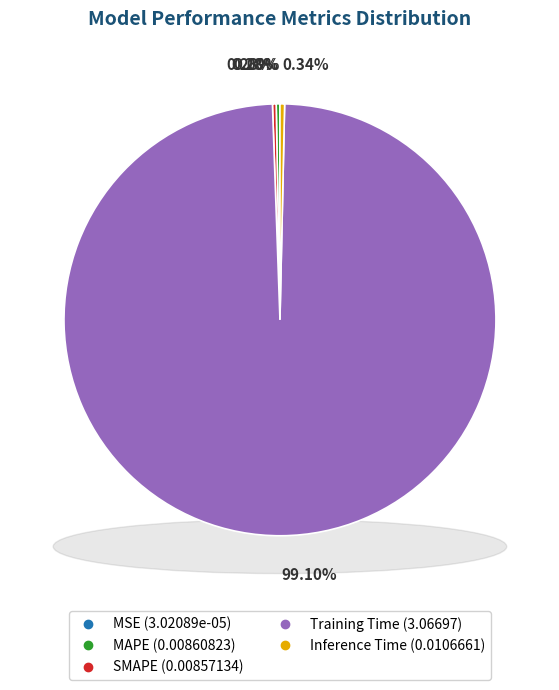

What is the total percentage of Inference Time and Training Time?

99.4%